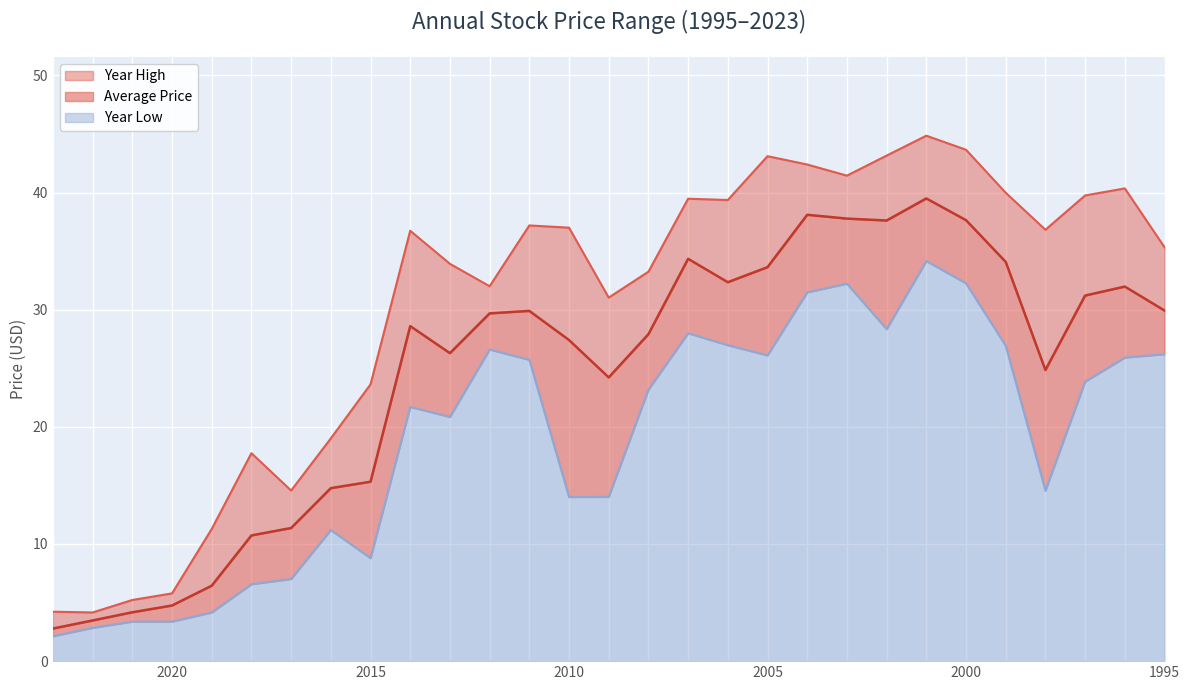

The value of year_low at 2000 is 54.5. True or false?

False